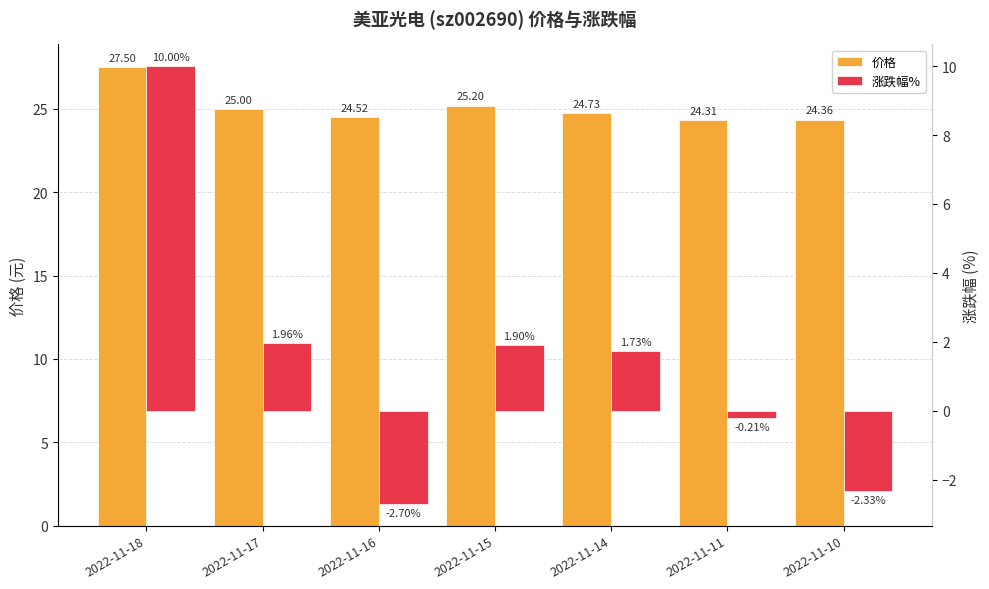

Which series has the largest range (max minus min)?

涨跌幅%